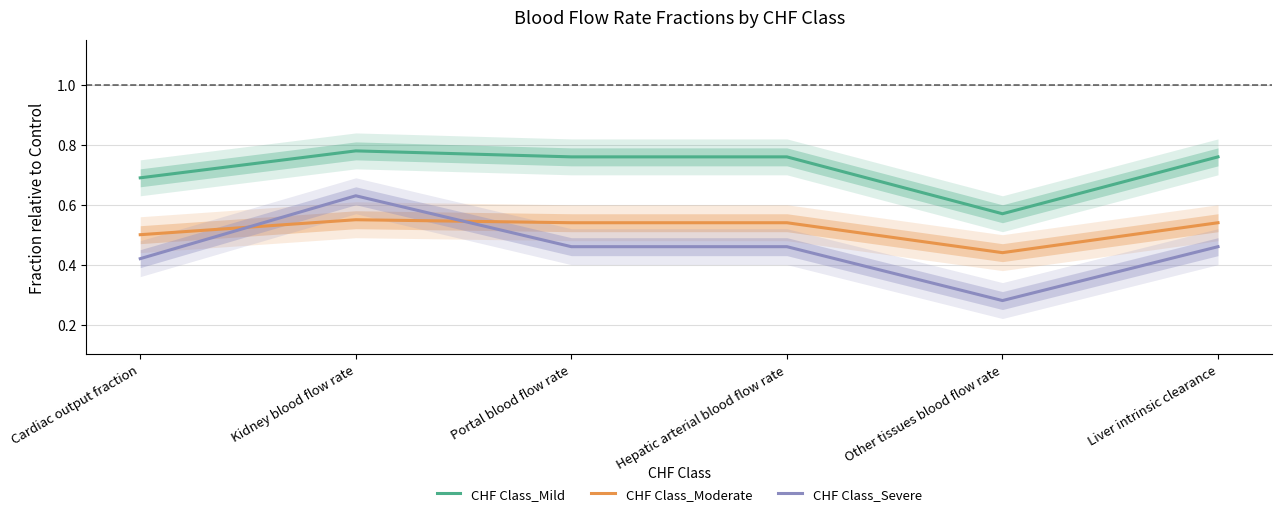

What is the difference between the CHF Class_Mild values at Kidney blood flow rate and Cardiac output fraction?

0.1